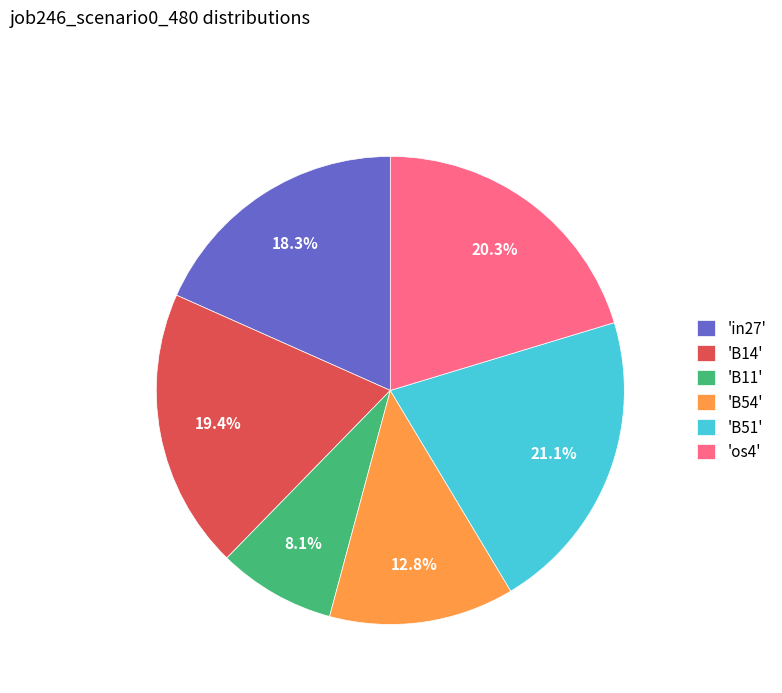

Does 'B54' account for over 50% of the chart?

No